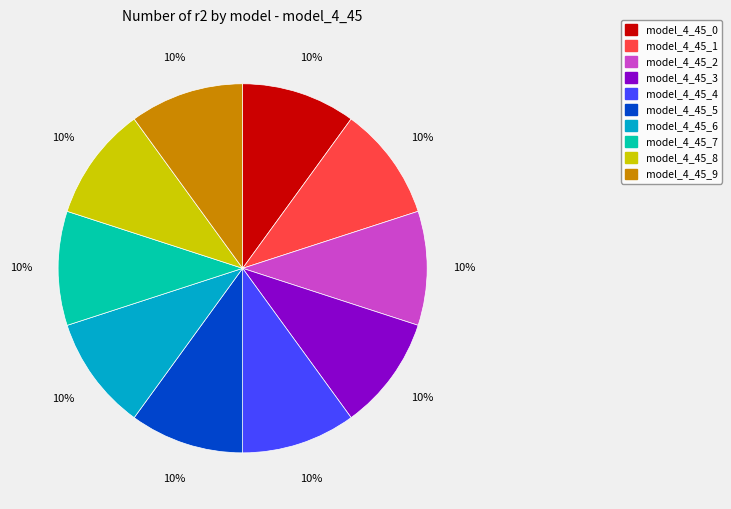

How many segments does this pie chart have?

10